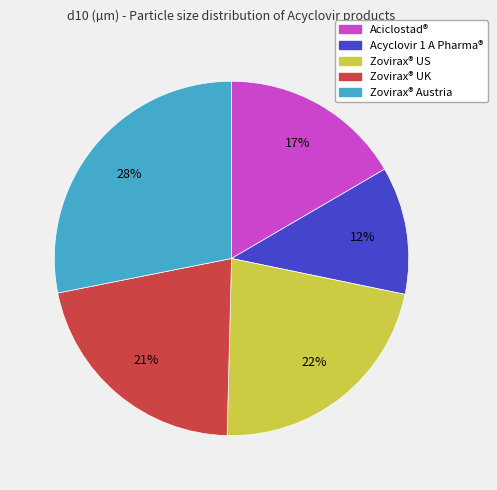

To the nearest percent, what is the difference between the largest and smallest slice percentages?

16%